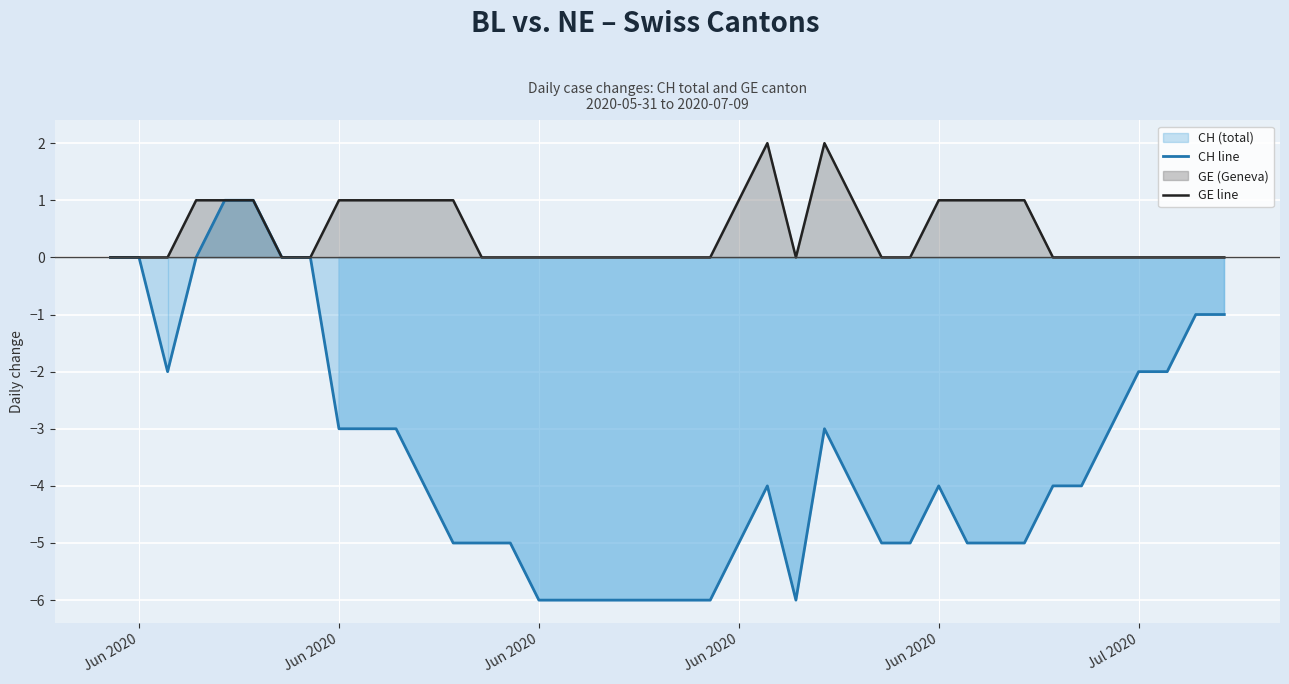

At which label is CH line closest to -2?

Jun 2020